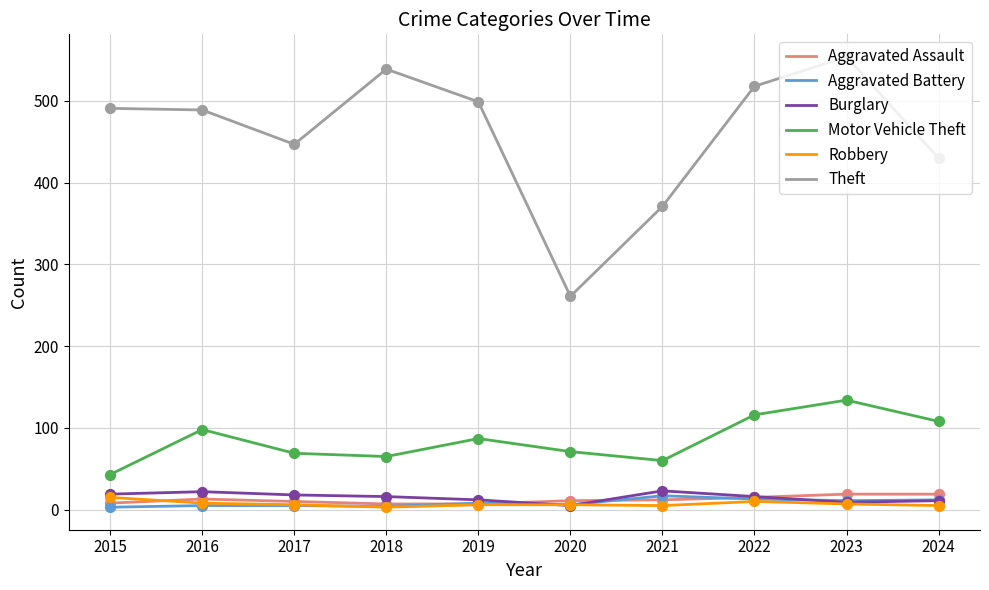

What are all the series names shown in the legend?

Aggravated Assault, Aggravated Battery, Burglary, Motor Vehicle Theft, Robbery, Theft